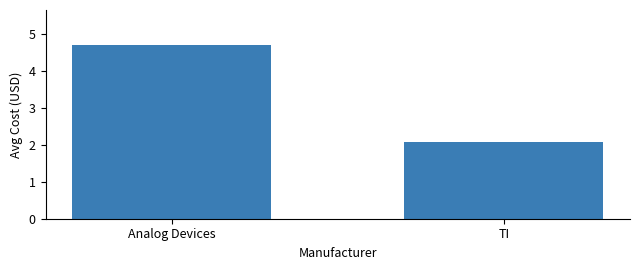

What is the value of the 2nd bar from the left?

2.1